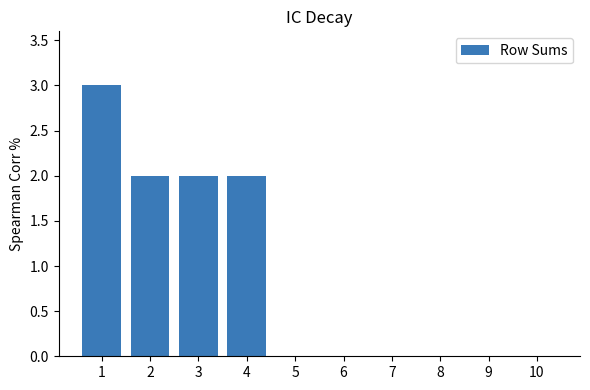

The value at 8 is 0. True or false?

True